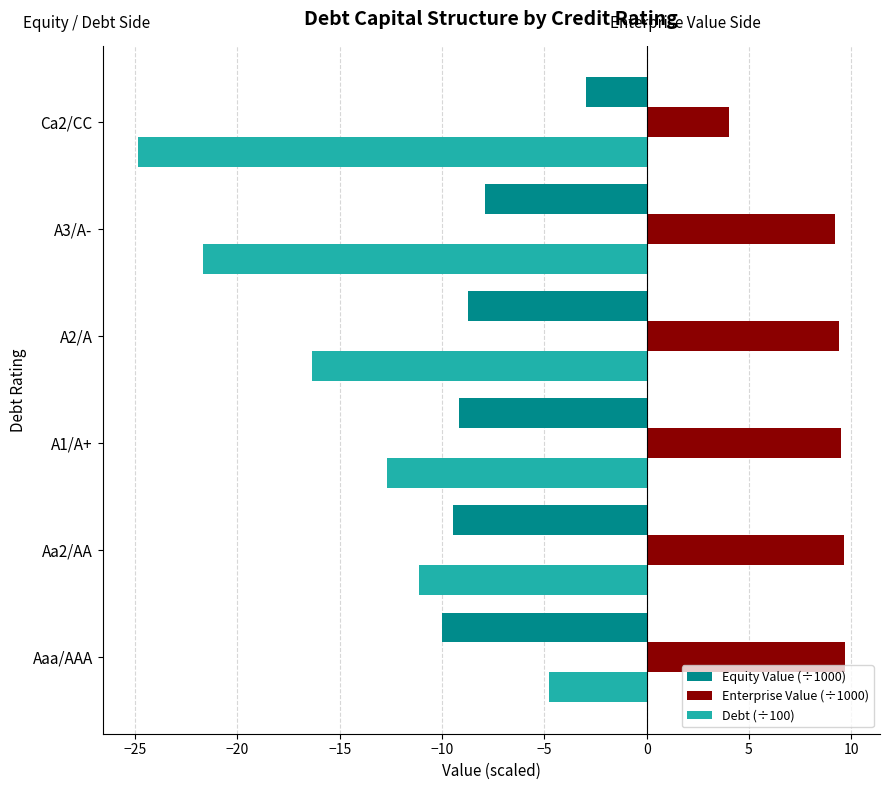

Which series changed the most between Aaa/AAA and Aa2/AA?

Debt (÷100)